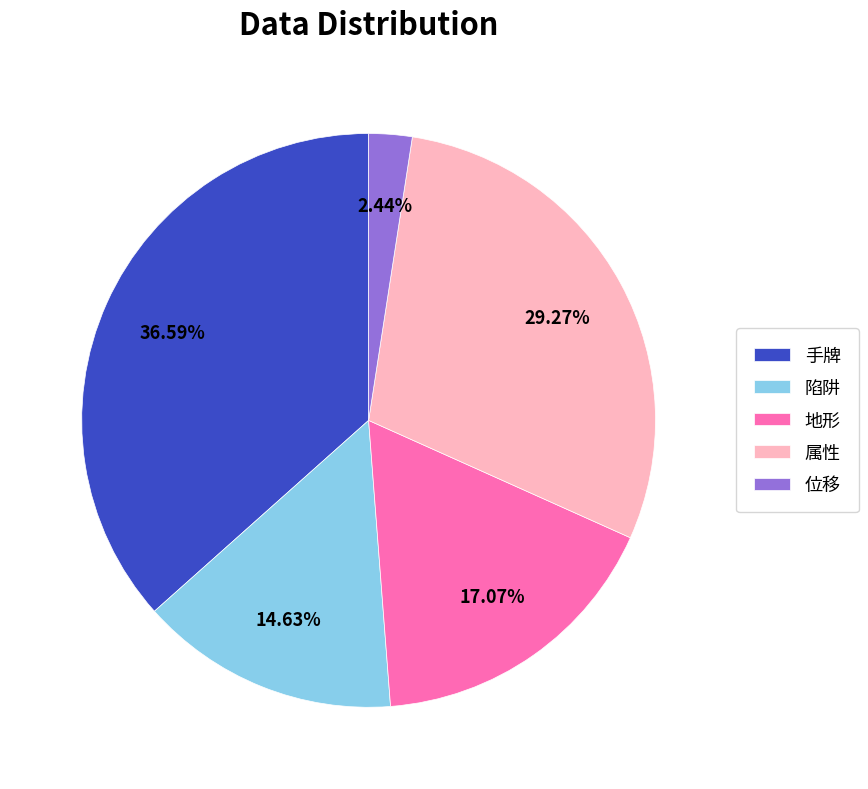

To the nearest percent, what percentage of the pie is 属性?

29%